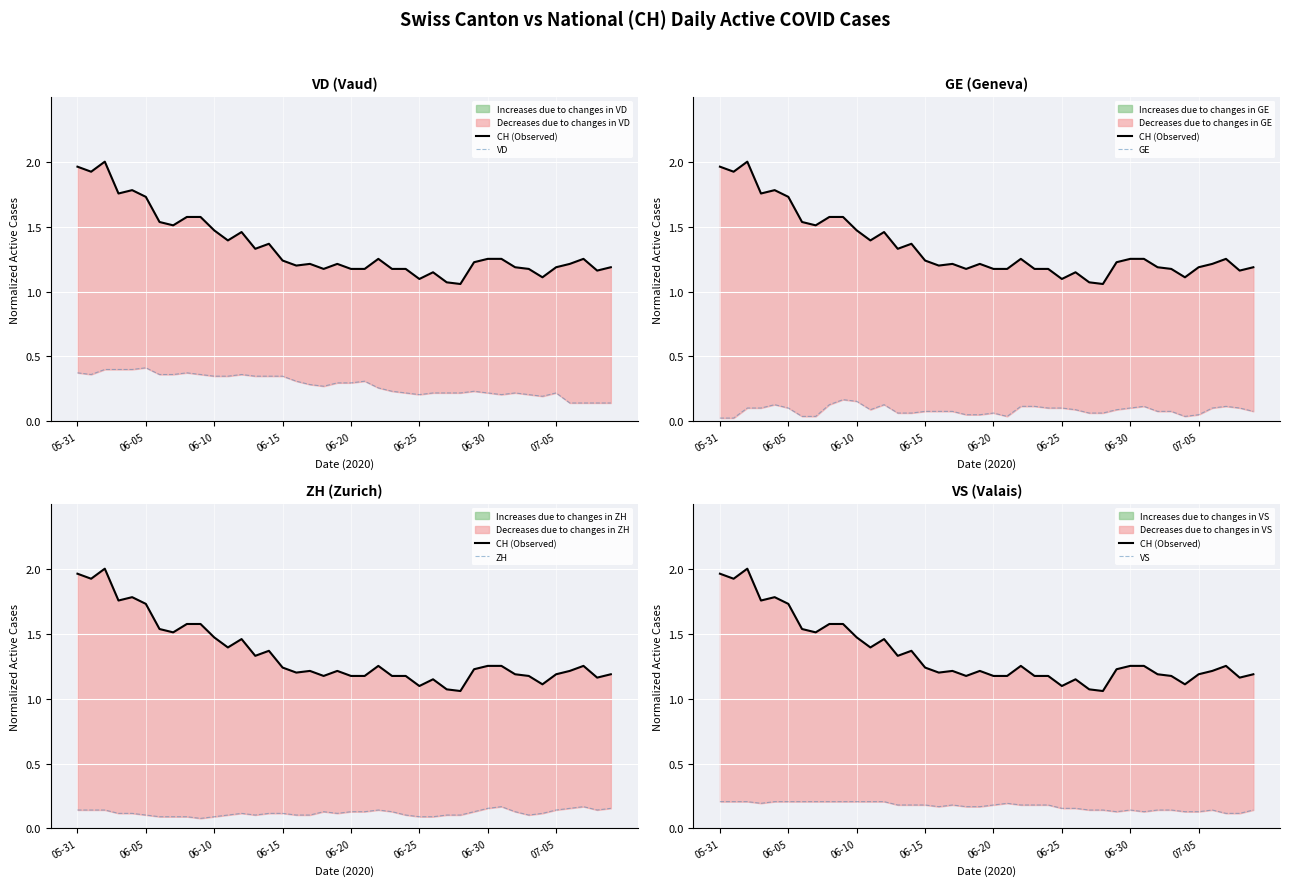

Is it true that GE equals 0.0 at 13?

False